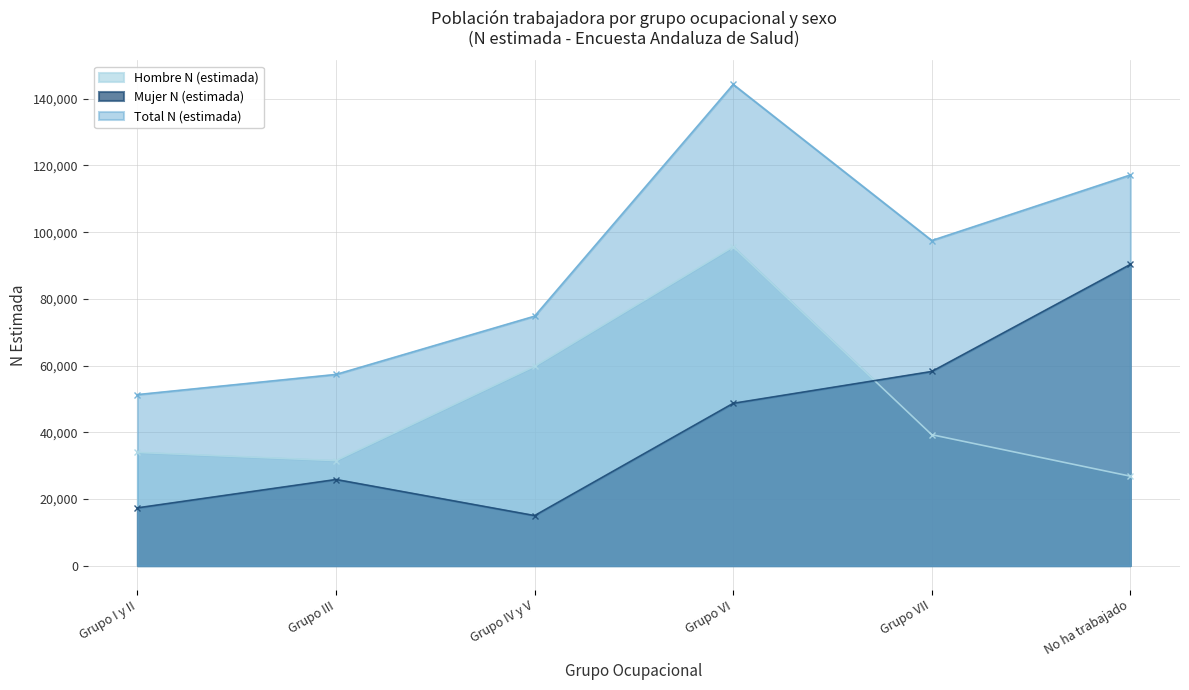

Is the value of Mujer N (estimada) at Grupo VII greater than the value of Total N (estimada) at Grupo III?

Yes